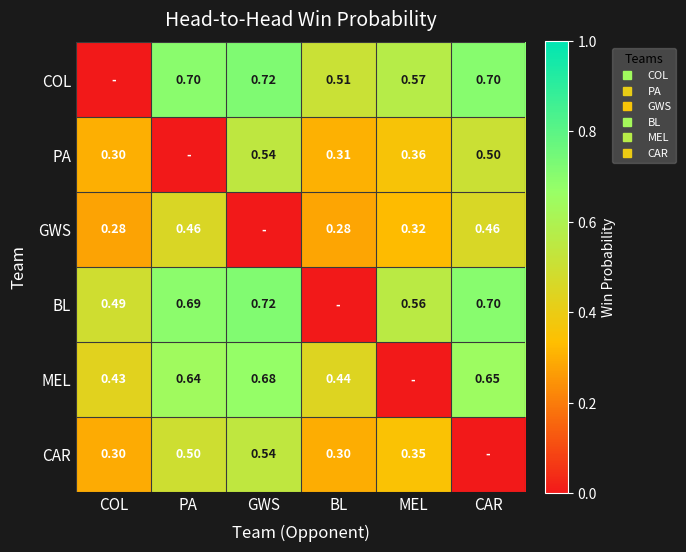

How many data points does each series have?

6